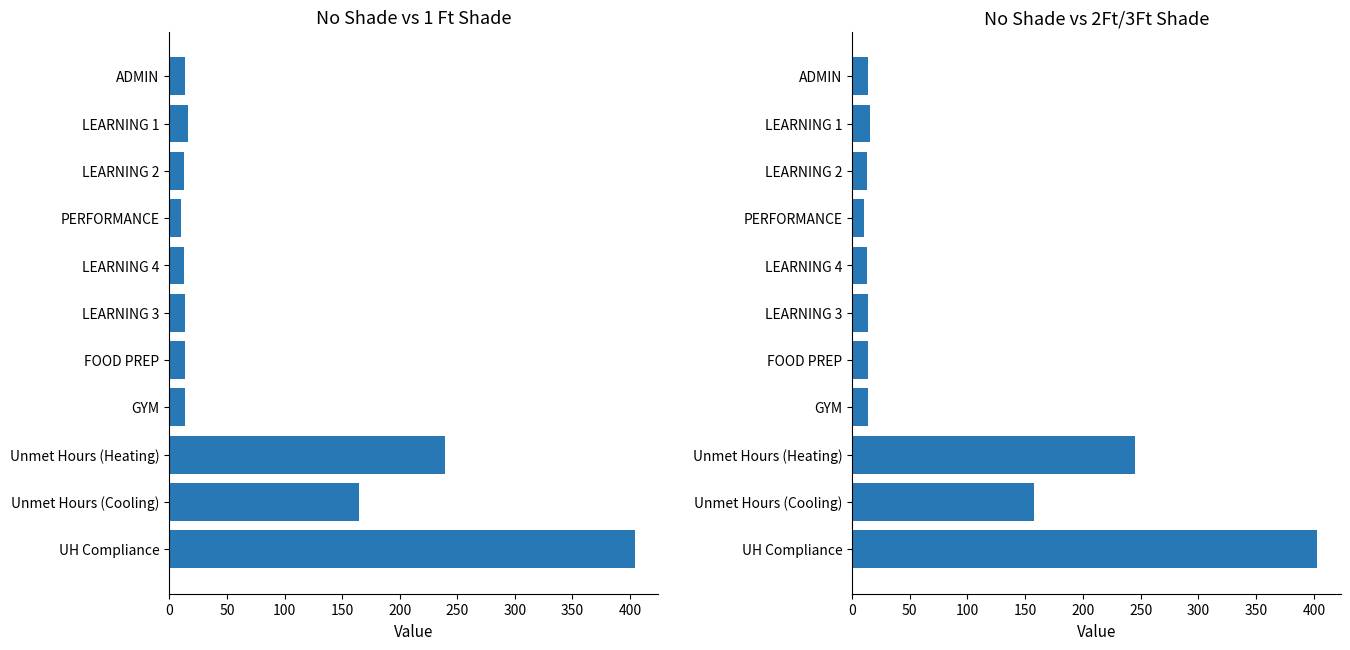

Is the value of No Shade at PERFORMANCE greater than the value of 3 Ft Shade at Unmet Hours (Heating)?

No